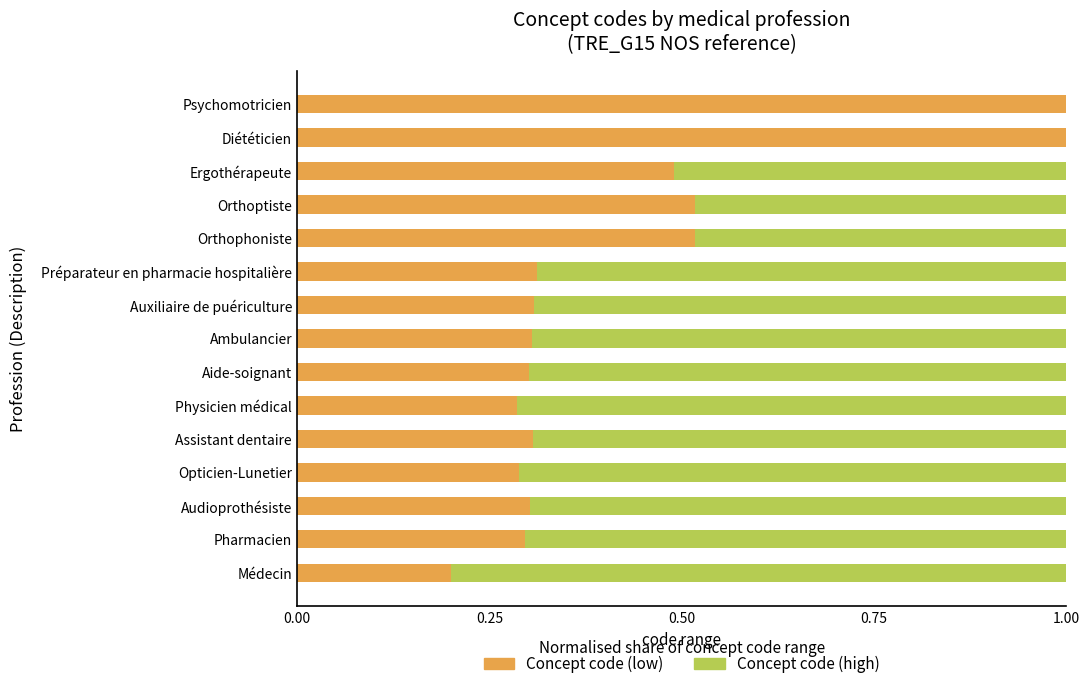

What is the highest value of the Concept code (low) series?

1.0